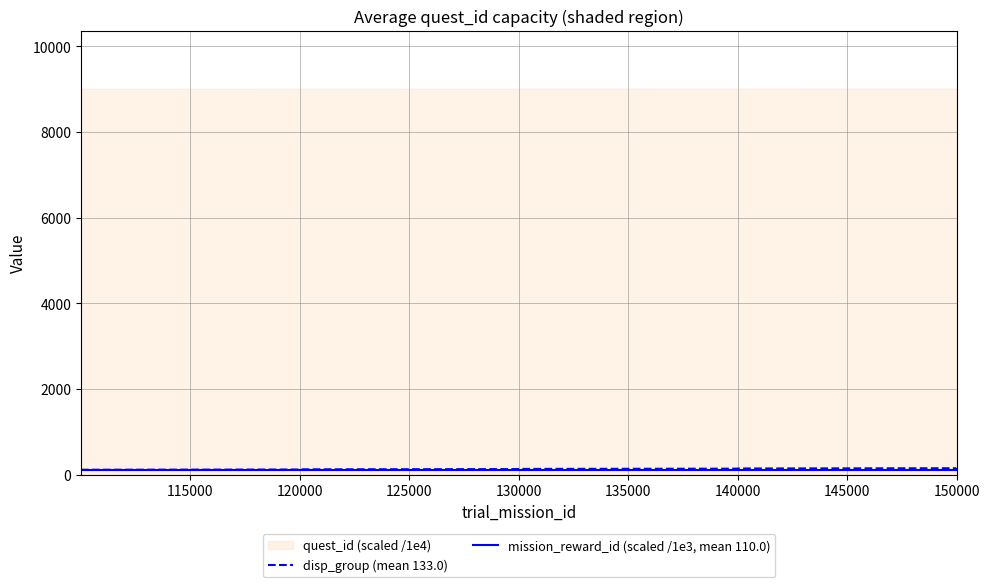

Does the chart have visible grid lines?

Yes